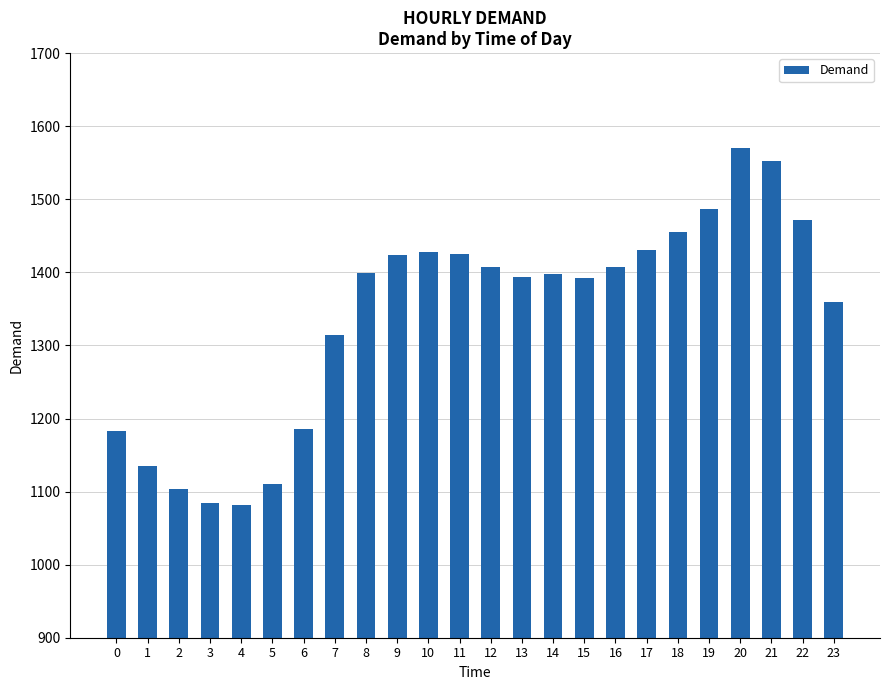

Which has a higher value, 15 or 16?

16